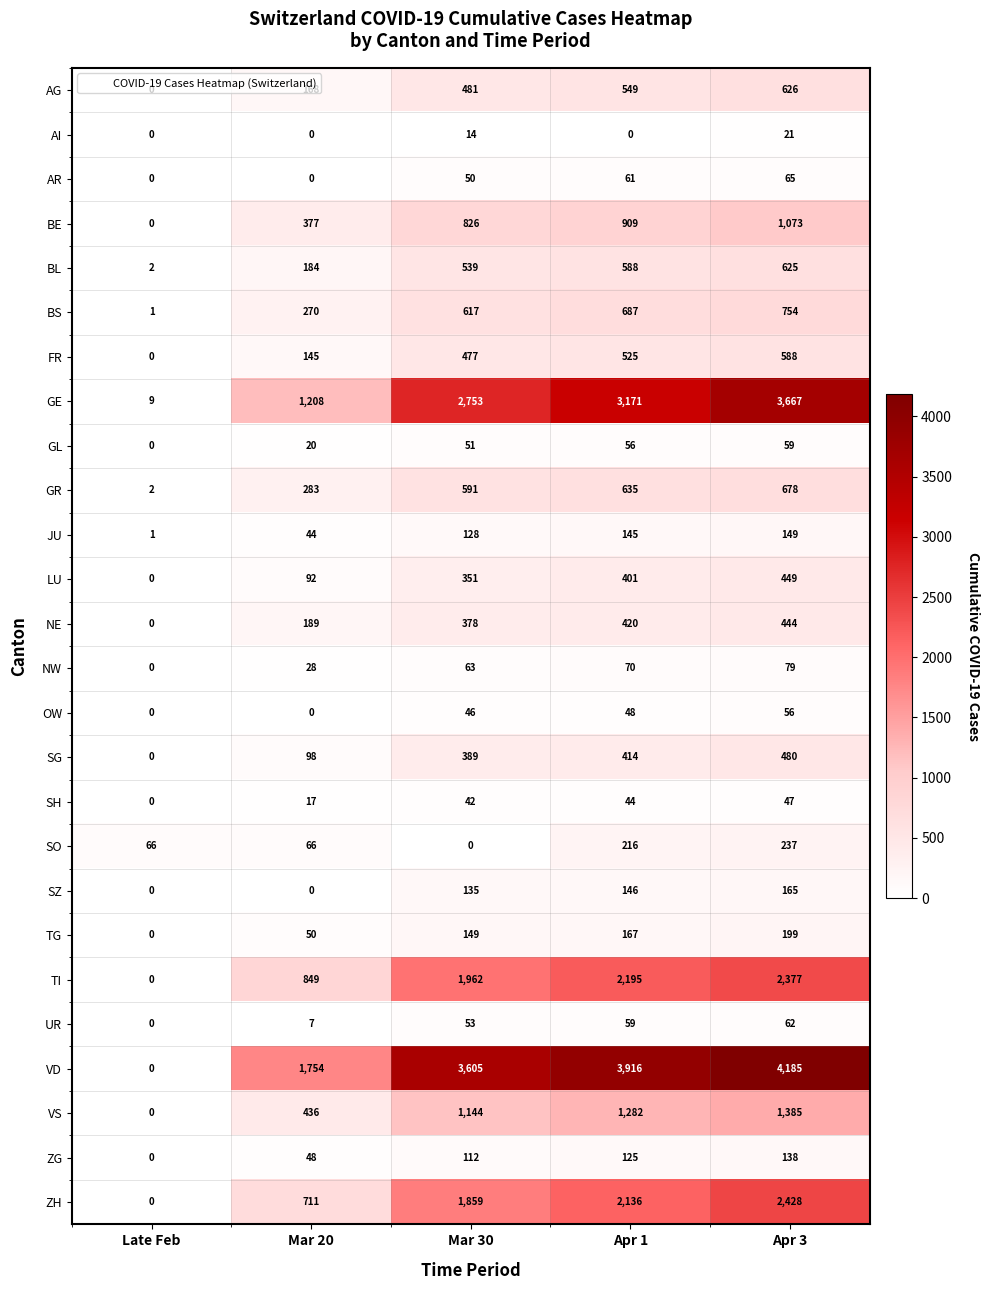

What is the total value across all series at Mar 30?

16815